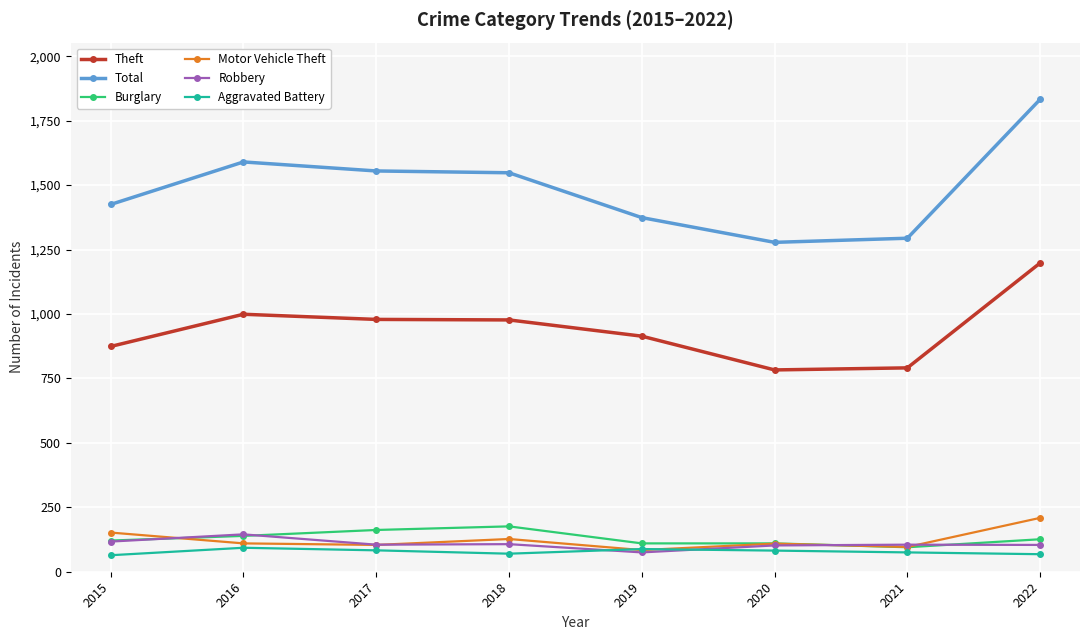

What is the average value of the Aggravated Battery series?

78